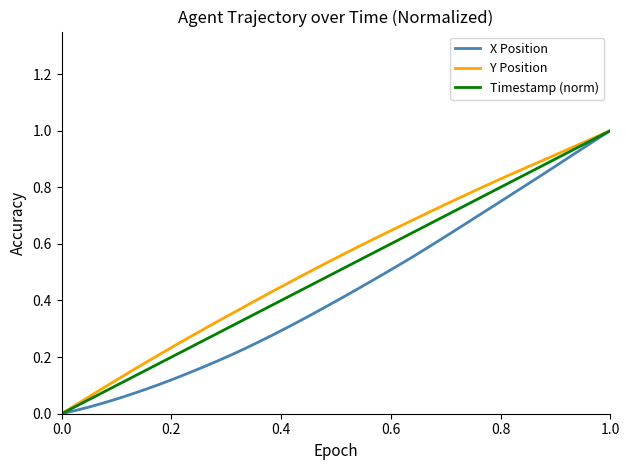

What is the value of the Y Position point at the 15th from the left?

0.4